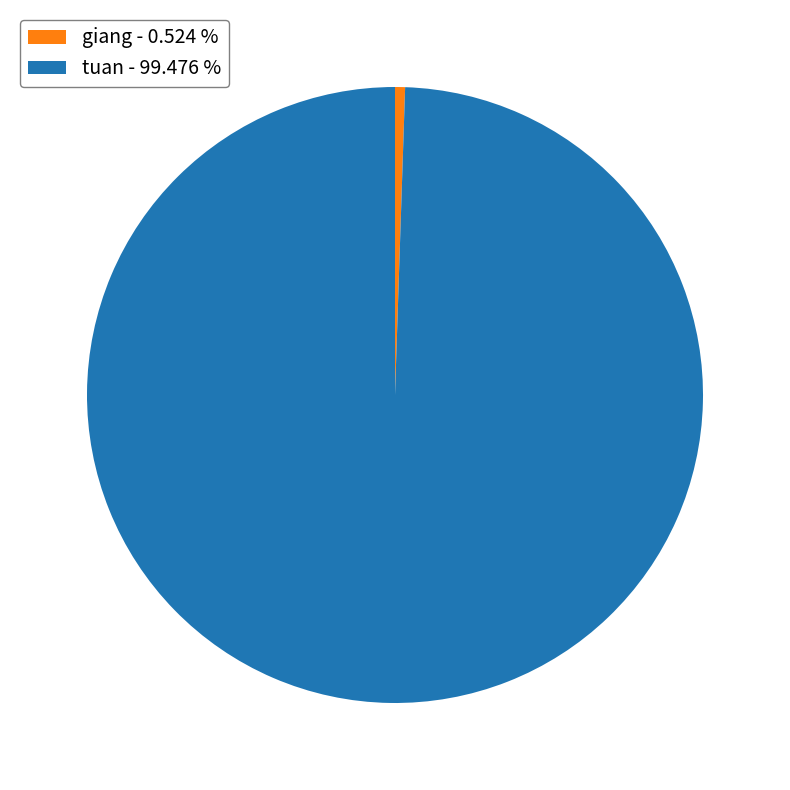

Is it true that giang is 1% of the pie?

True